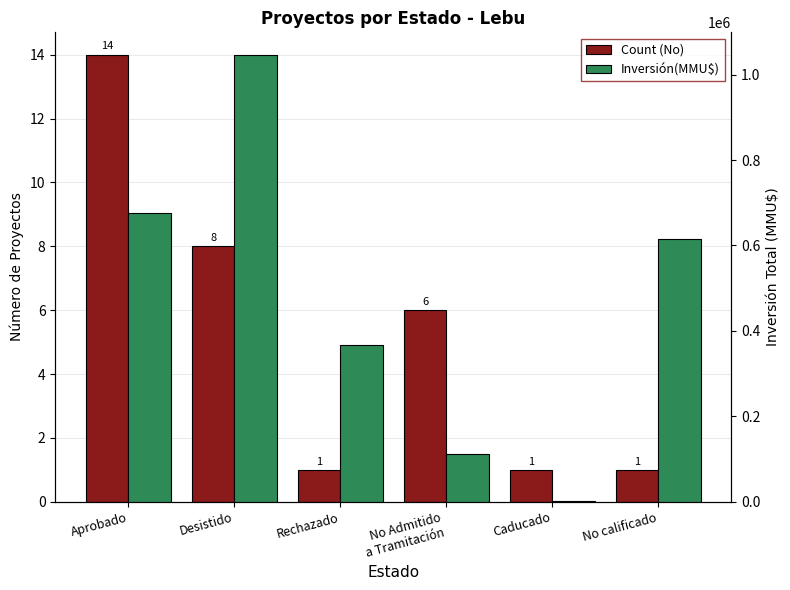

Between Aprobado and No Admitido
a Tramitación, which series saw the biggest shift?

Inversión(MMU$)